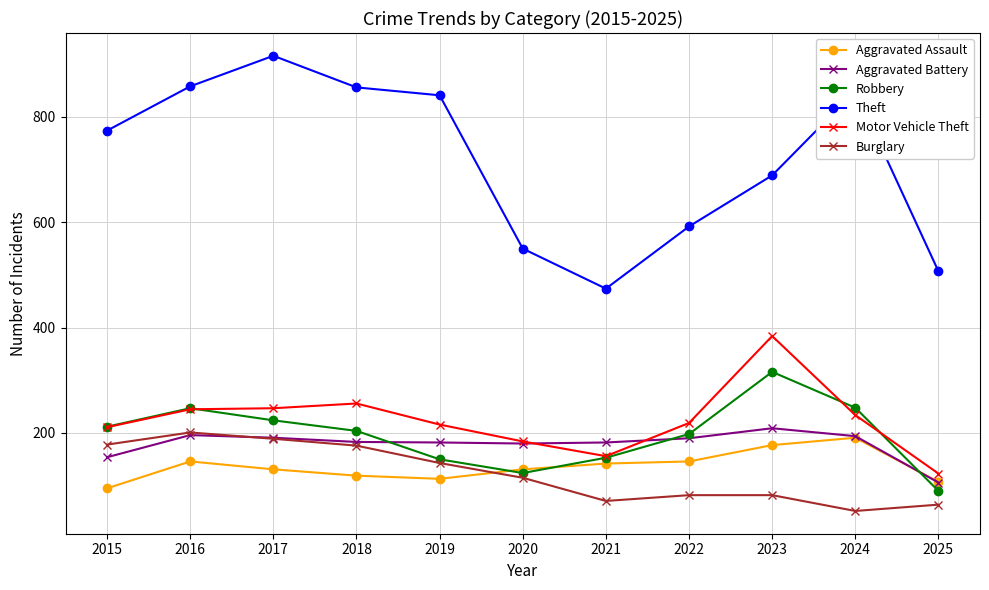

What is the average value of the Burglary series?

123